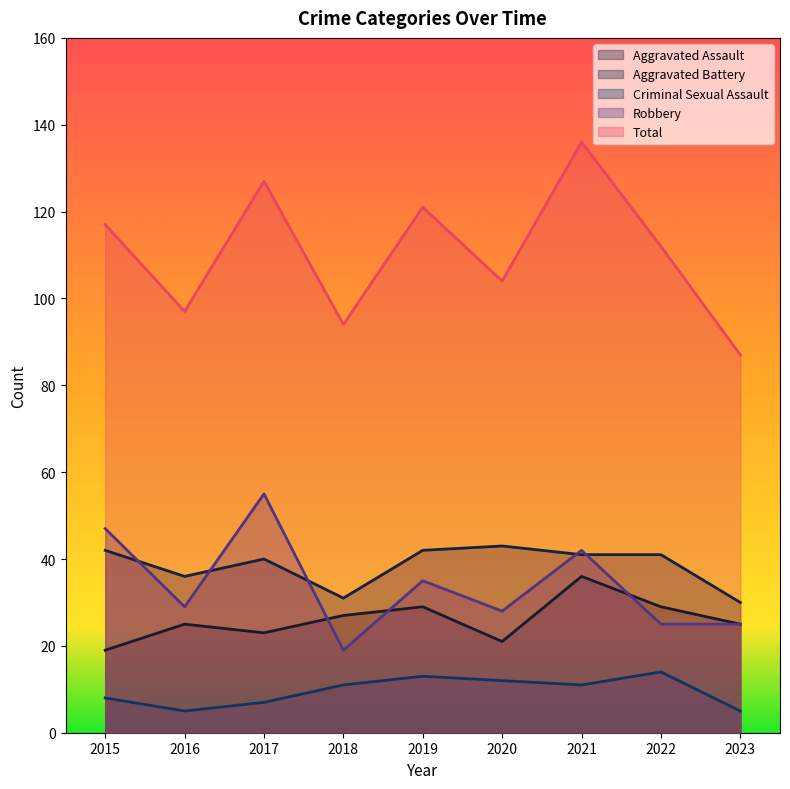

Which series has the largest total across all categories?

Total